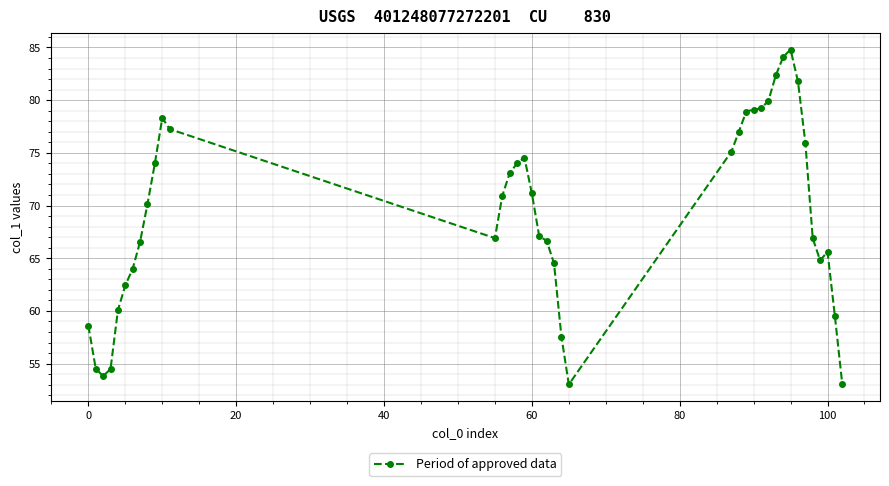

What is the minimum value shown in the chart?

53.0